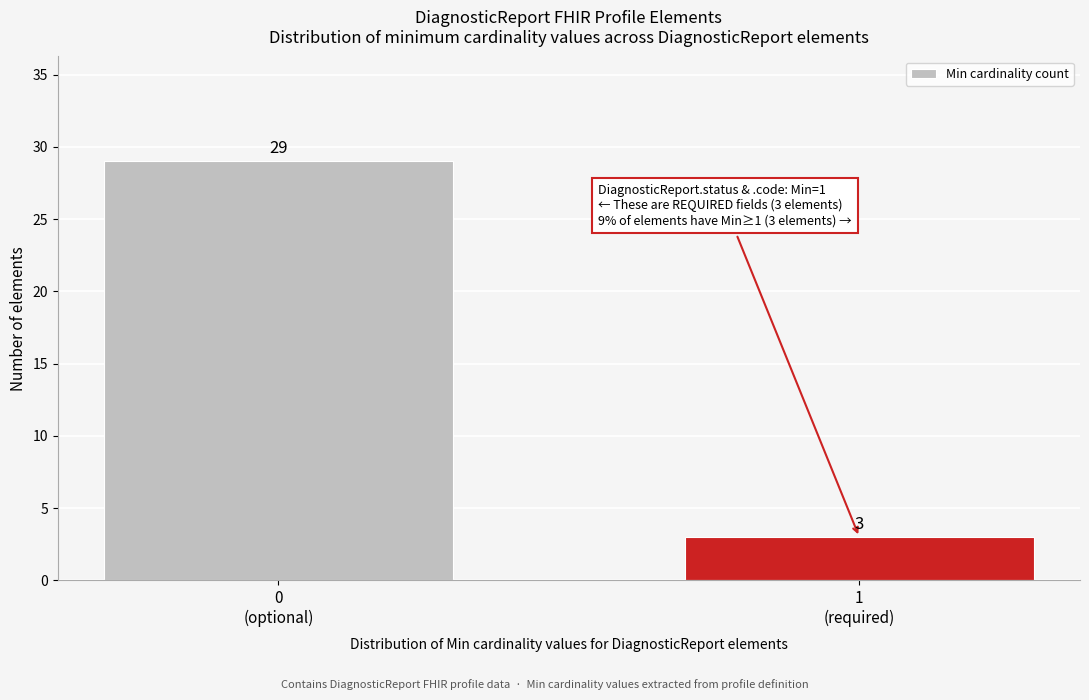

Reading left to right, list all the values displayed in this chart.

29	3